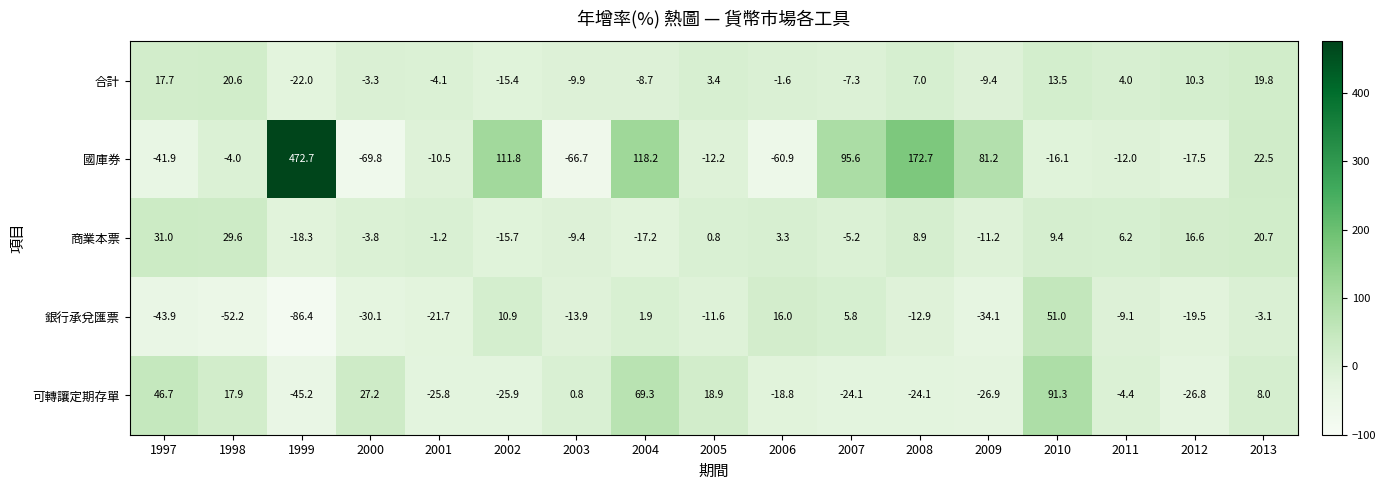

Read the 銀行承兌匯票 value at 2001.

-21.7